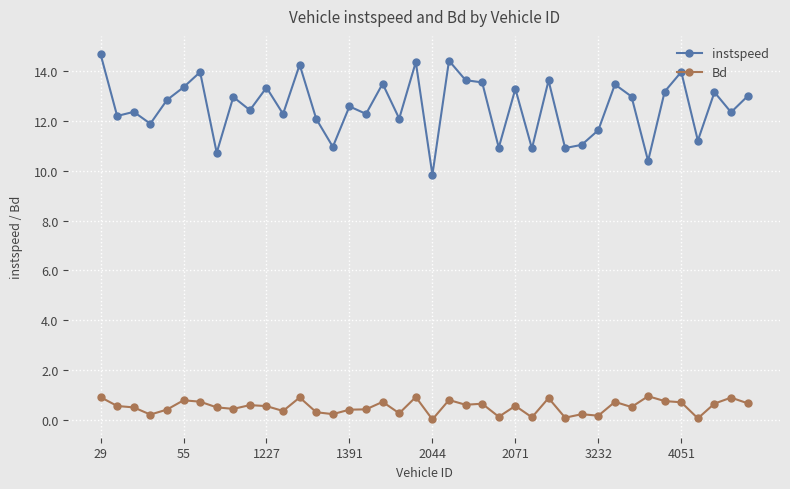

What is the value of the instspeed point at the 17th from the left?

12.3